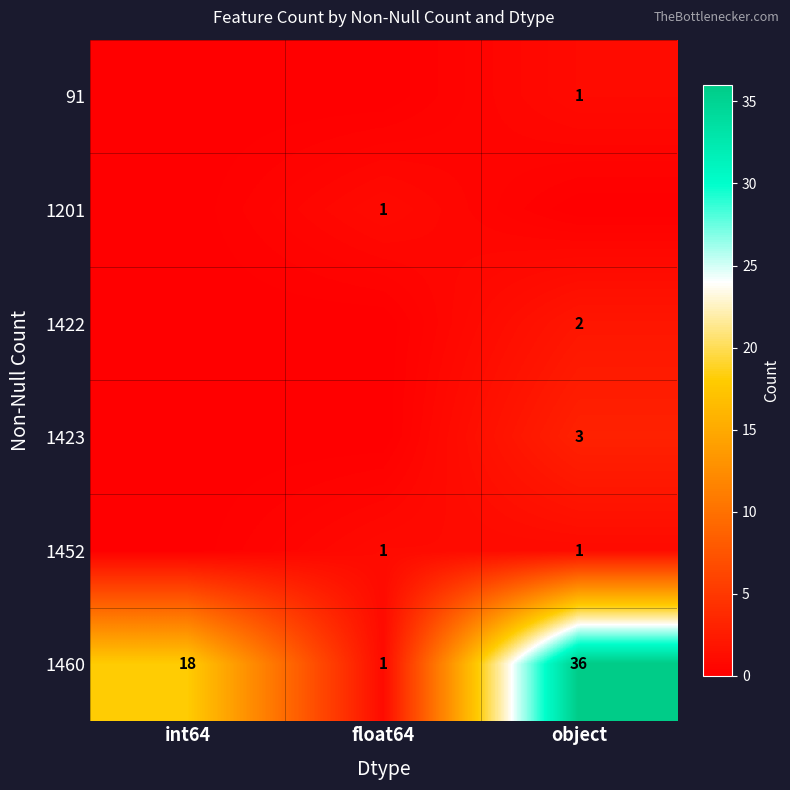

The value of 1423 at object is 3. True or false?

True